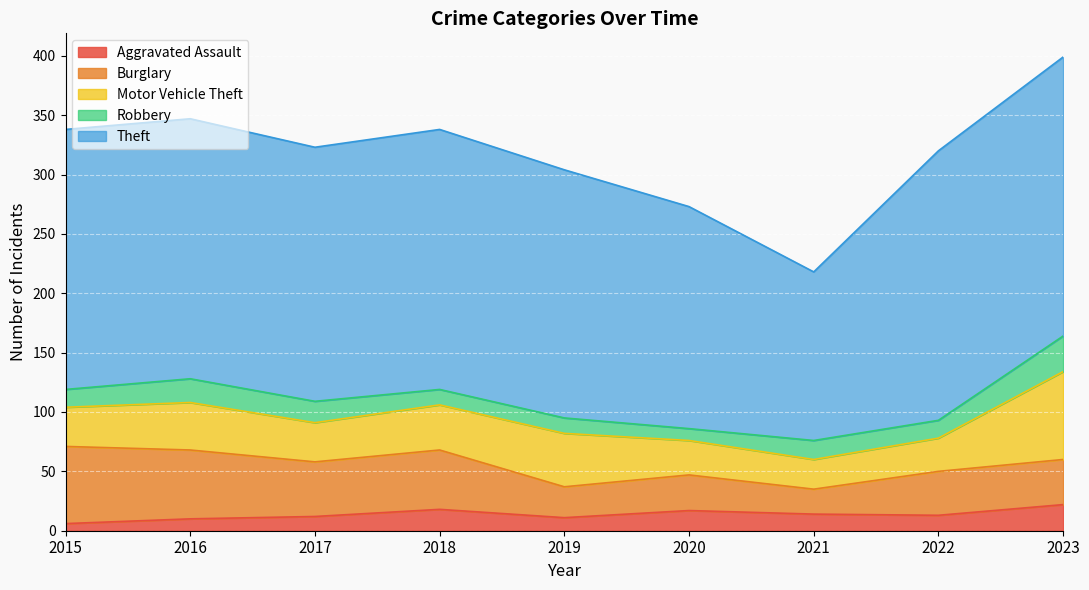

The Theft series shows 385 at 2023. True or false?

False